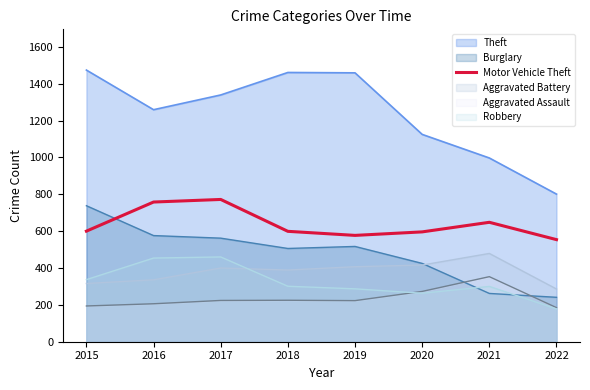

Rank the categories by value from lowest to highest.

2022, 2019, 2020, 2018, 2015, 2021, 2016, 2017